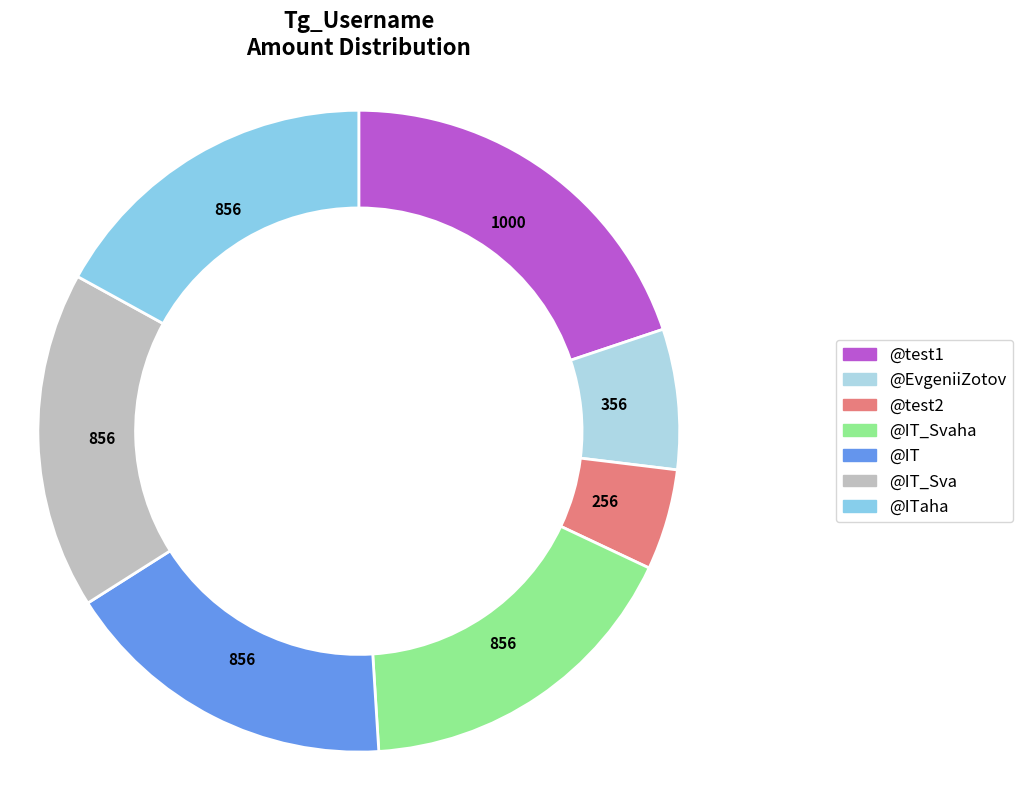

Count the number of slices in the pie.

7